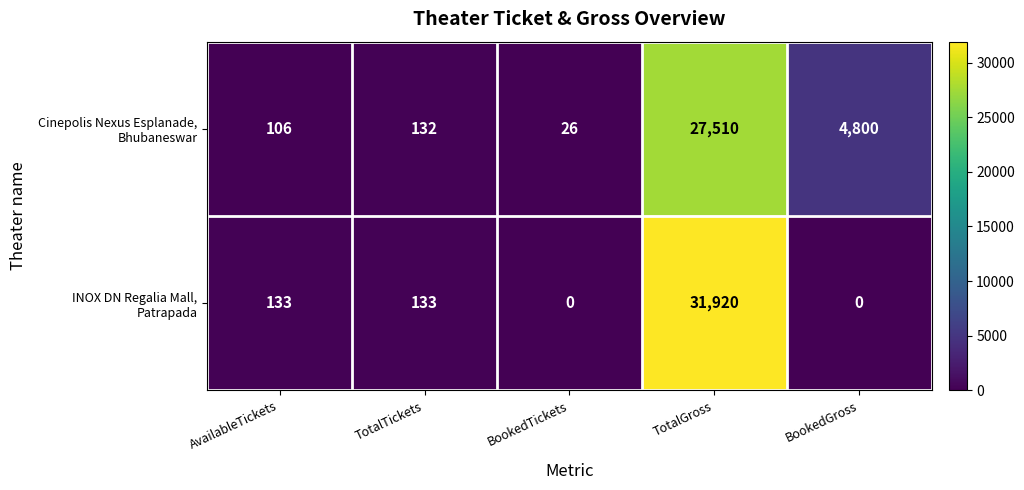

What is the difference between the highest and lowest values at BookedGross?

4800